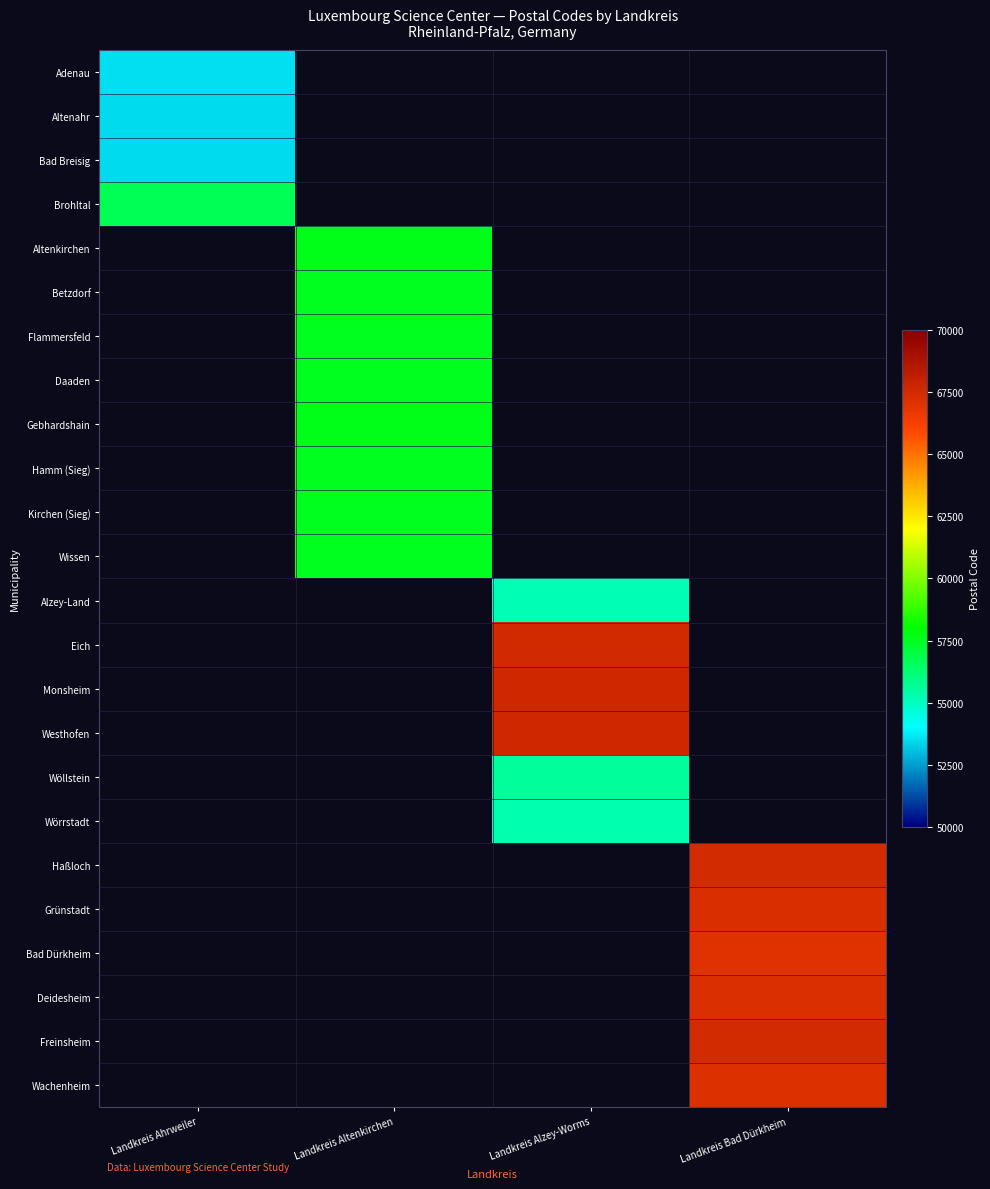

At which category does the chart reach its peak across all series?

Landkreis Alzey-Worms